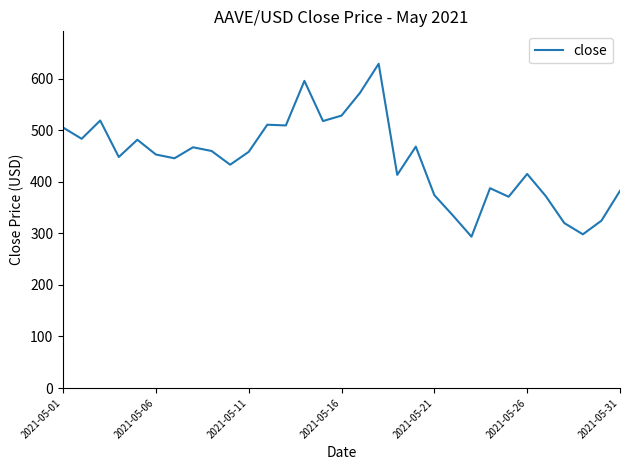

What is the smallest value displayed?

293.5